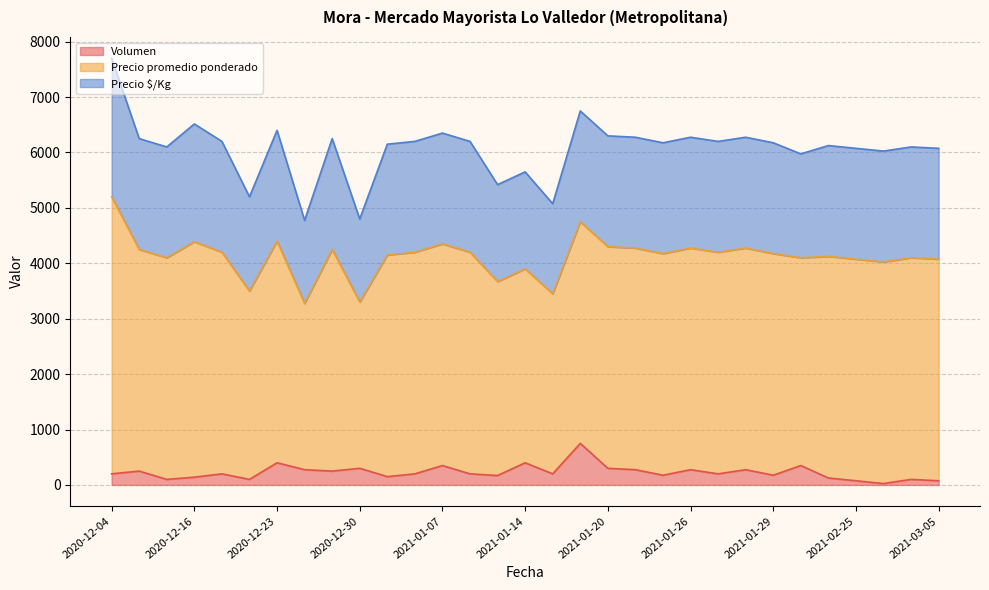

Does the chart display data point markers on the line(s)?

No